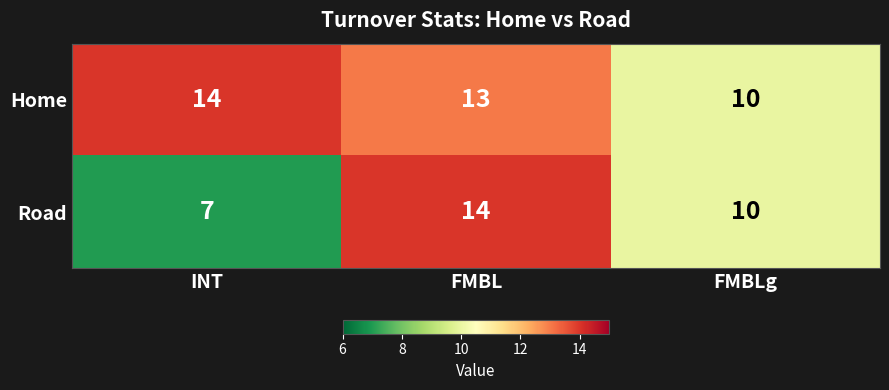

At which category is the sum across all series the highest?

FMBL